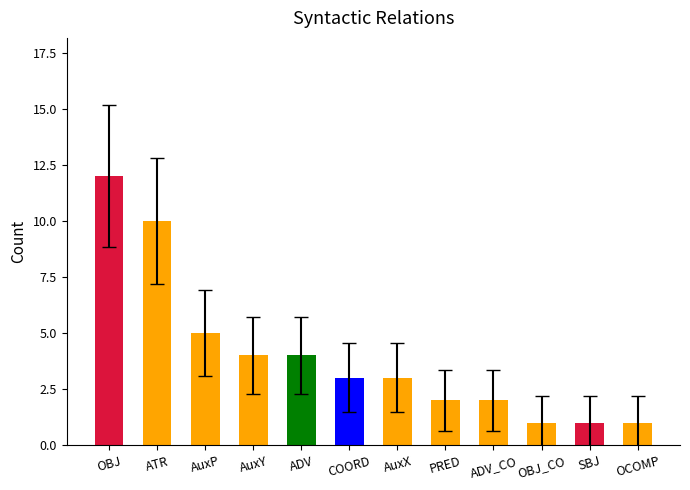

Reading left to right, transcribe all the data shown in this chart.

12	10	5	4	4	3	3	2	2	1	1	1